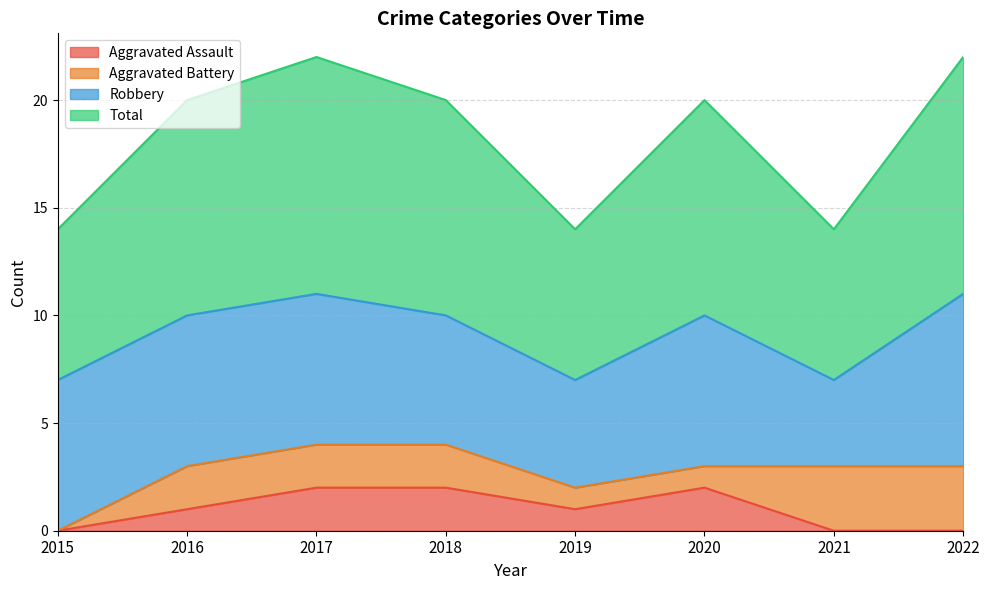

Rank the categories by Aggravated Assault value from highest to lowest.

2017, 2018, 2020, 2016, 2019, 2015, 2021, 2022